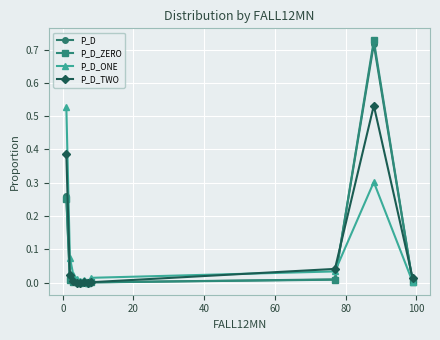

Which series has the largest range (max minus min)?

P_D_ZERO